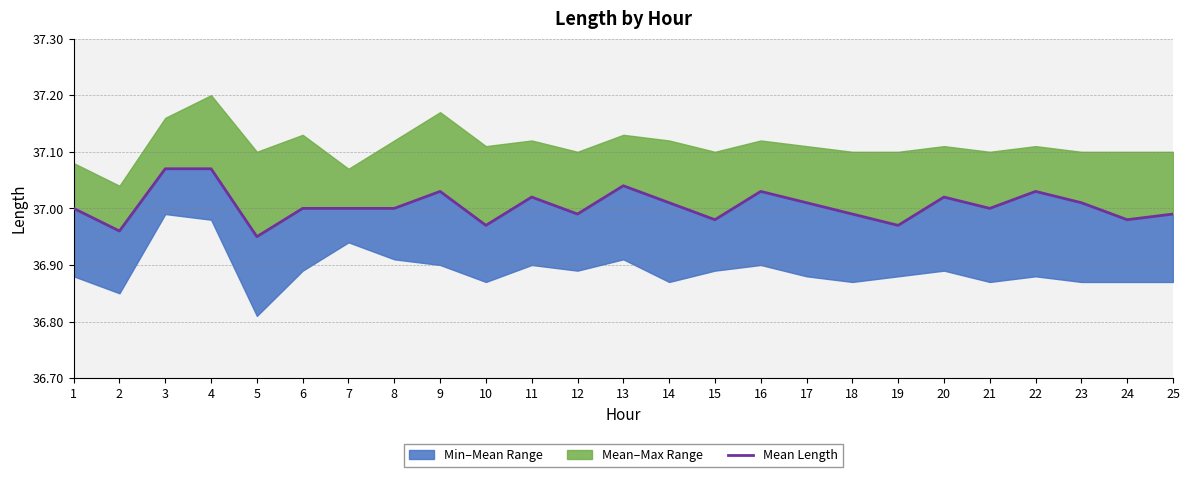

Reading left to right, what are all the values shown in this chart?

1=37.0	2=37.0	3=37.1	4=37.1	5=37.0	6=37.0	7=37.0	8=37.0	9=37.0	10=37.0	11=37.0	12=37.0	13=37.0	14=37.0	15=37.0	16=37.0	17=37.0	18=37.0	19=37.0	20=37.0	21=37.0	22=37.0	23=37.0	24=37.0	25=37.0